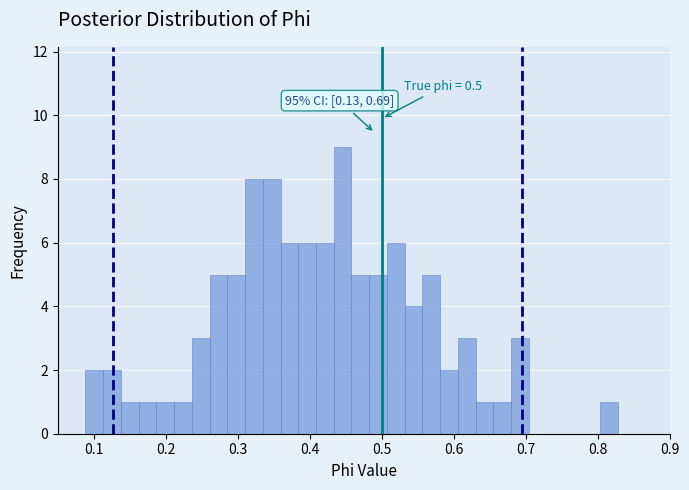

Read against the x-axis, roughly where is the centre of the tallest bar?

0.45